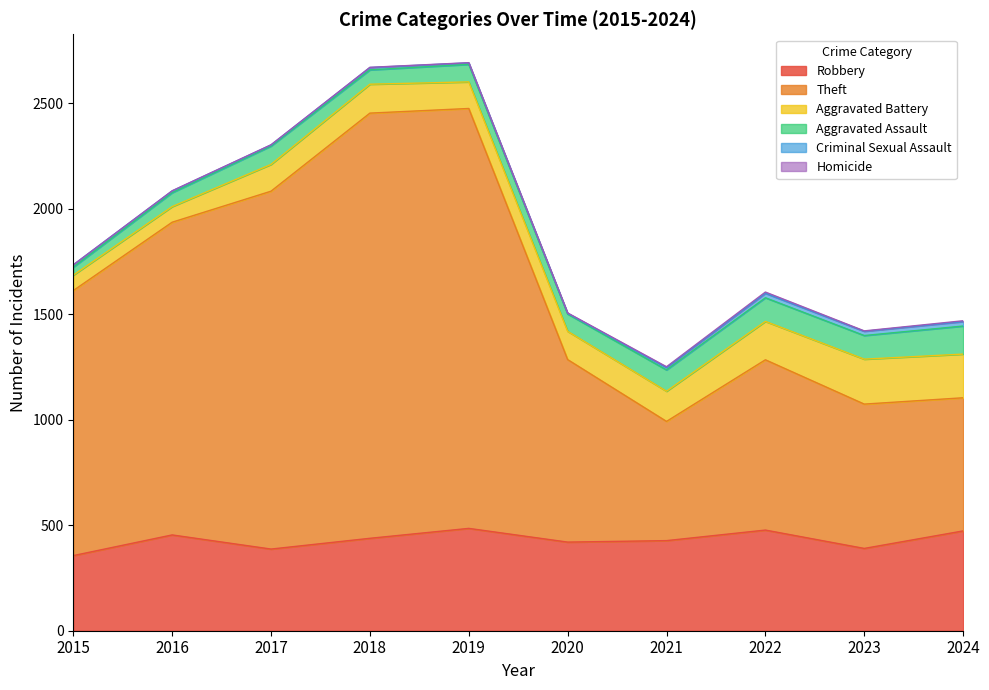

True or false: Aggravated Battery and Aggravated Assault intersect in this chart.

False